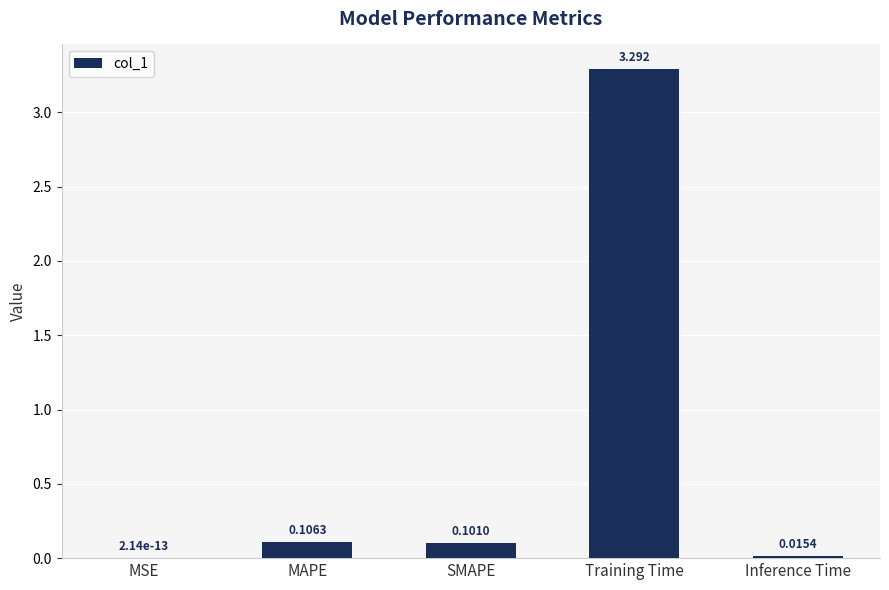

Between Inference Time and MAPE, which is larger?

MAPE